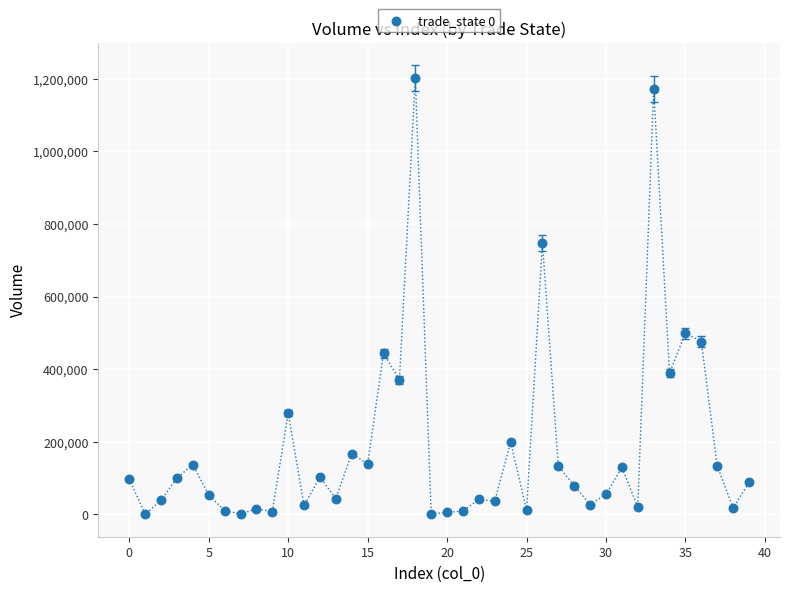

What is the range of Y values (max minus min)?

1201282.8